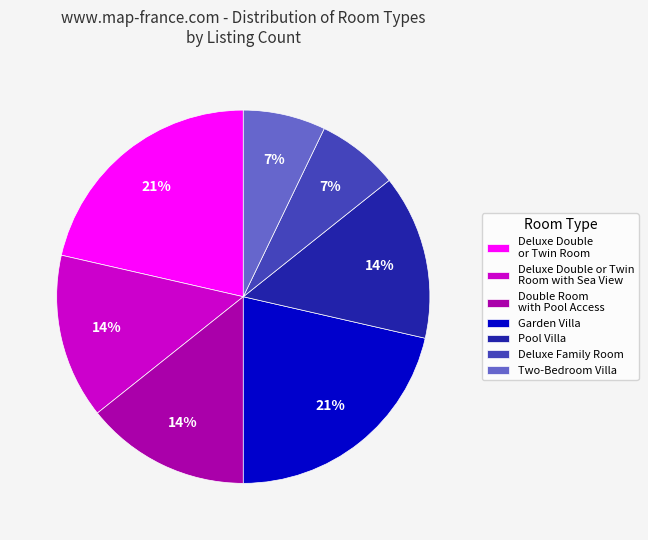

How many slices are in this pie chart?

7